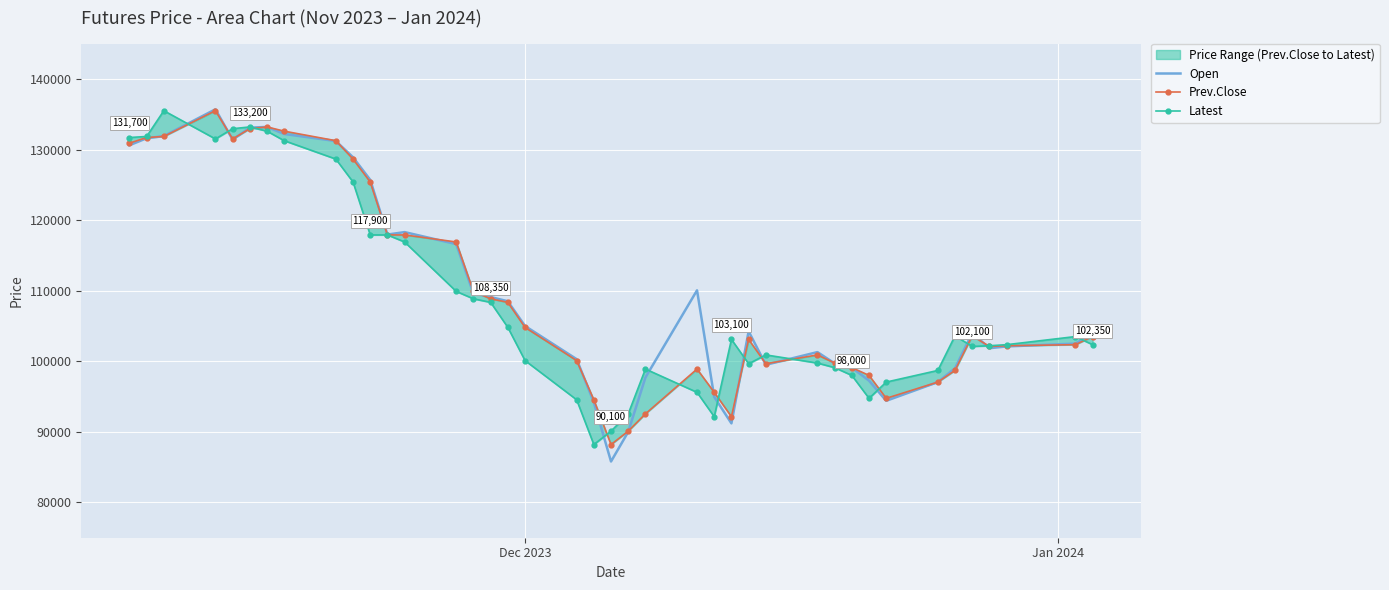

True or false: Latest and Open intersect in this chart.

True